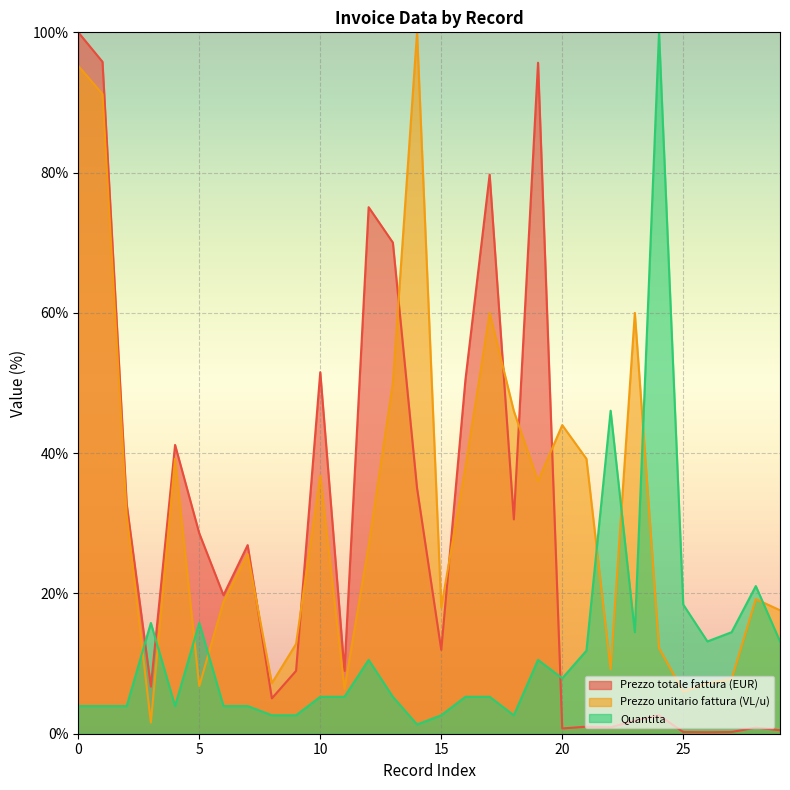

What is the average value of the Prezzo totale fattura (EUR) (line) series?

29.5